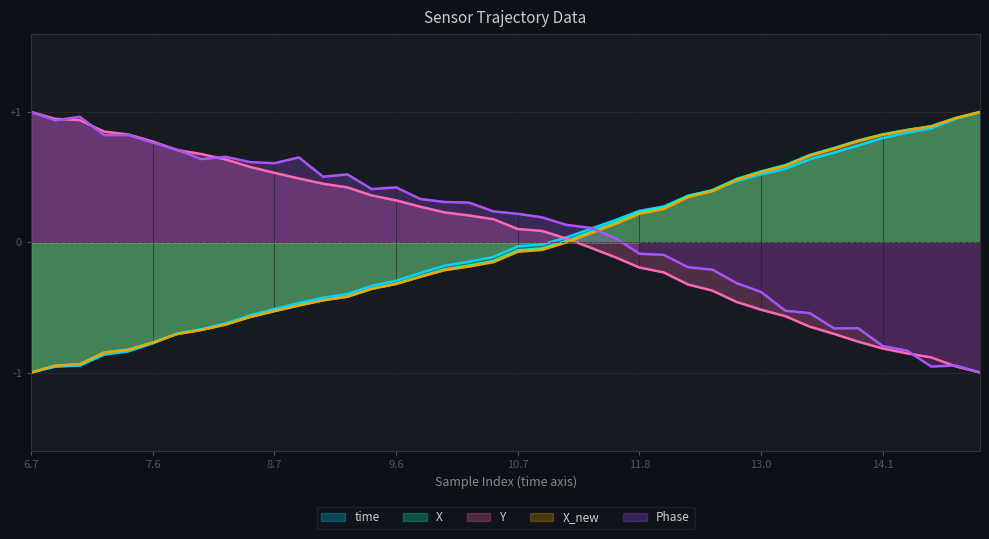

Where does the X series first go above 0?

22